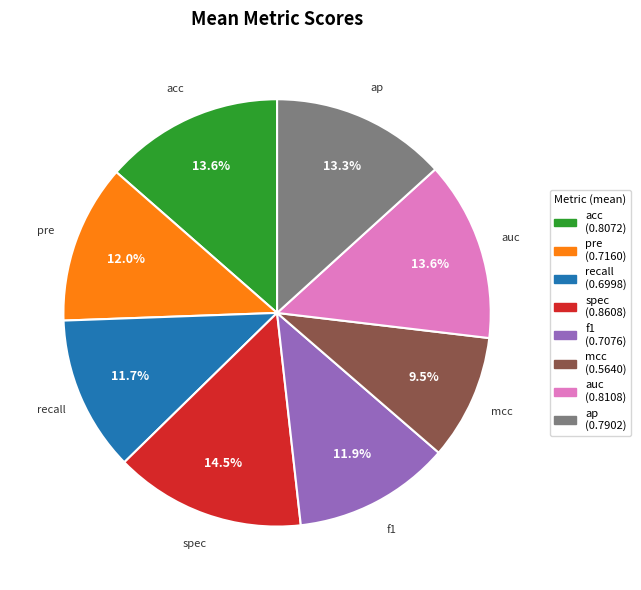

What is the smallest slice in the pie chart?

mcc